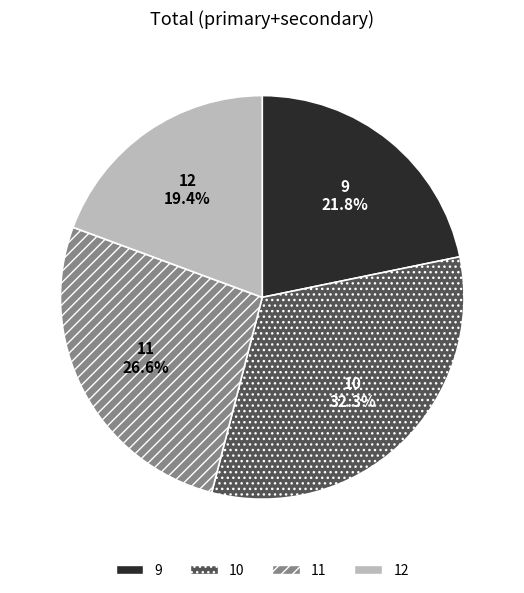

What percentage is the 11 slice, to the nearest percent?

27%